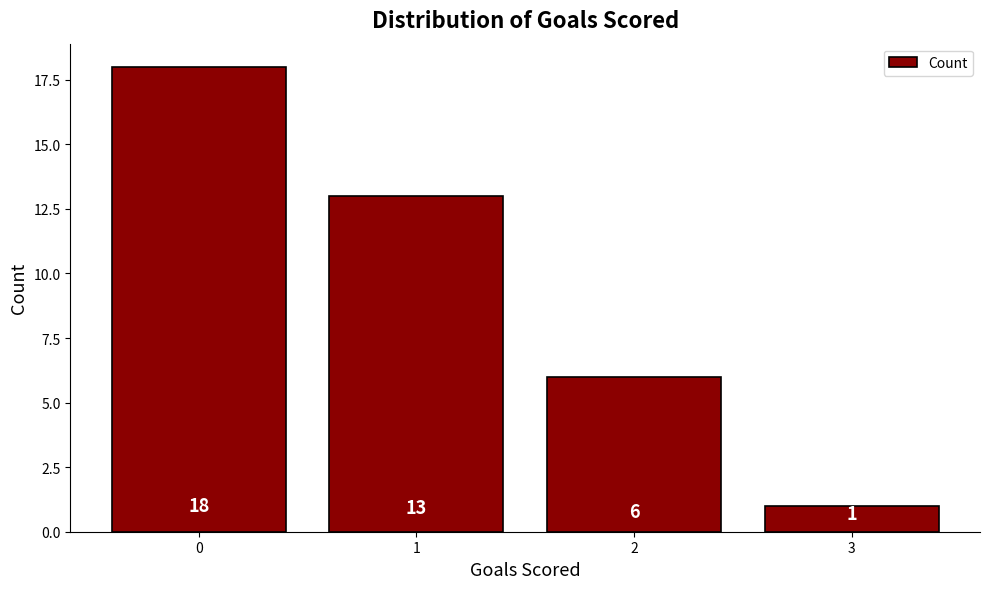

Reading left to right, what are all the values shown in this chart?

18	13	6	1